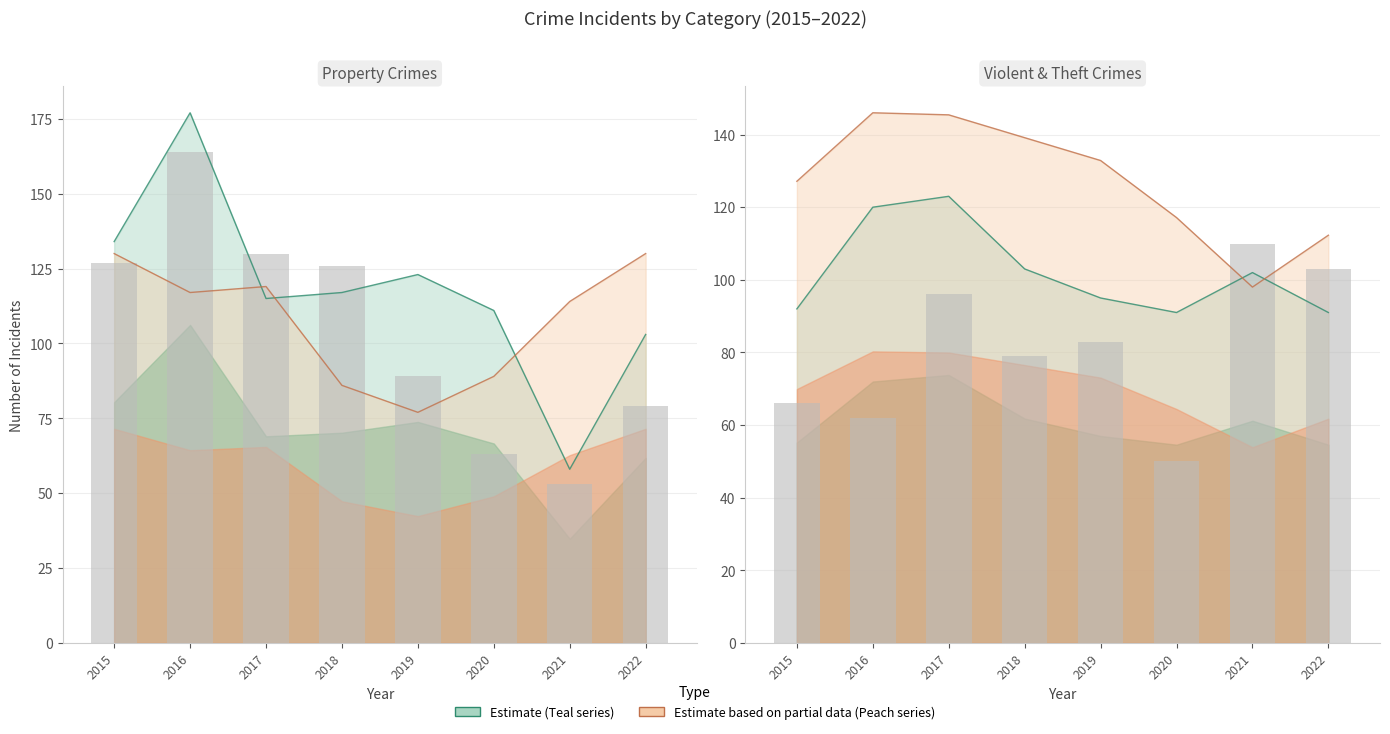

What is the total value across all series at 2017?

728.4